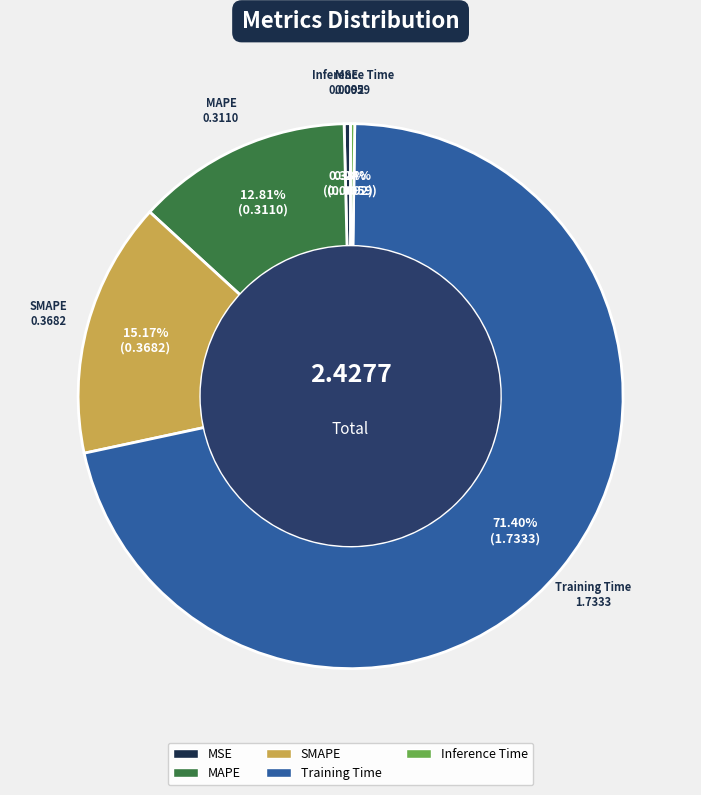

Which category has the biggest portion of the pie?

Training Time